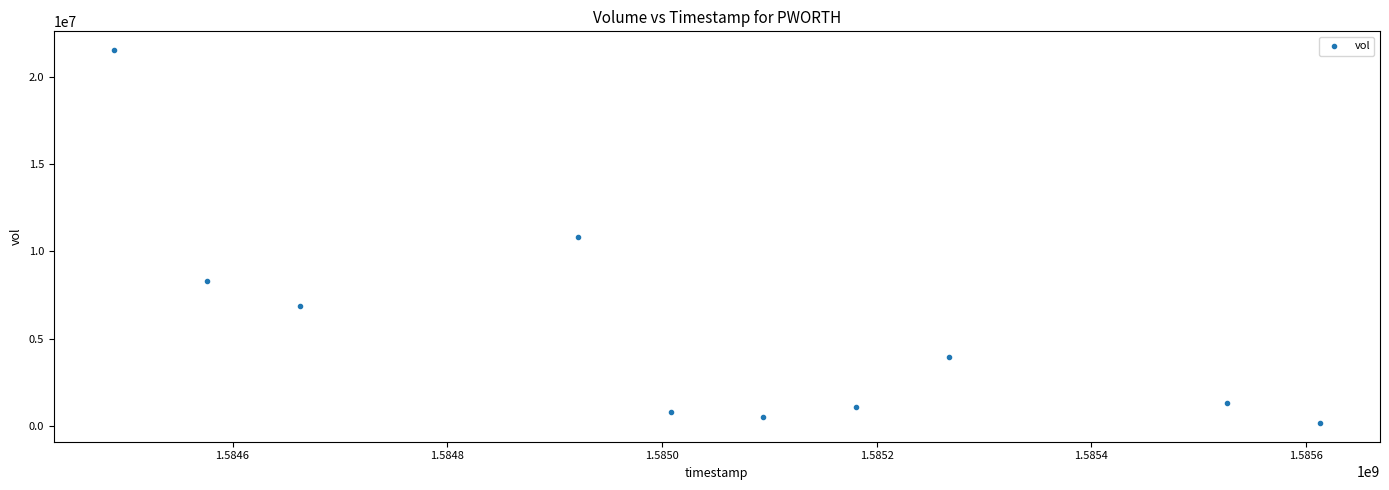

What is the average X value?

1585033920